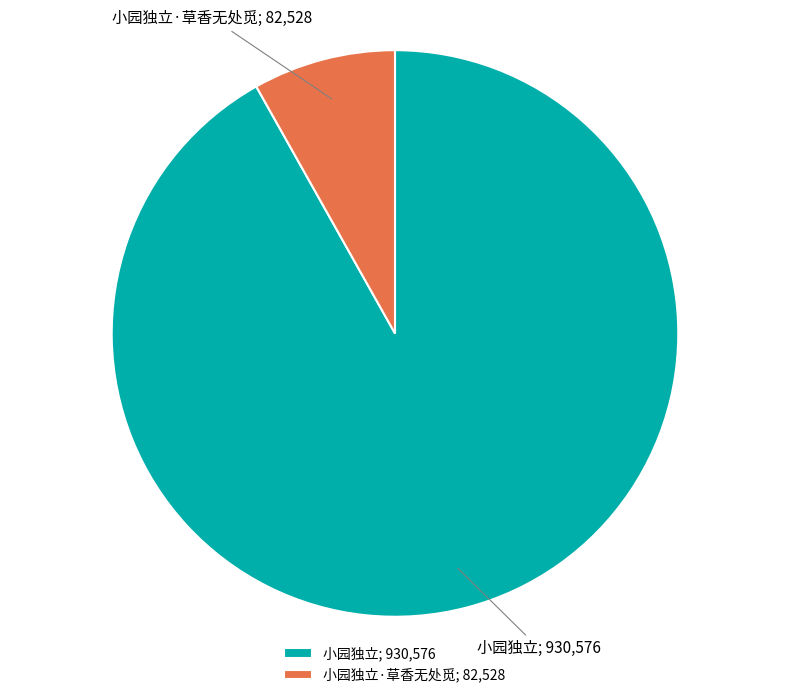

True or false: 小园独立; 930,576 accounts for 92% of the total.

True